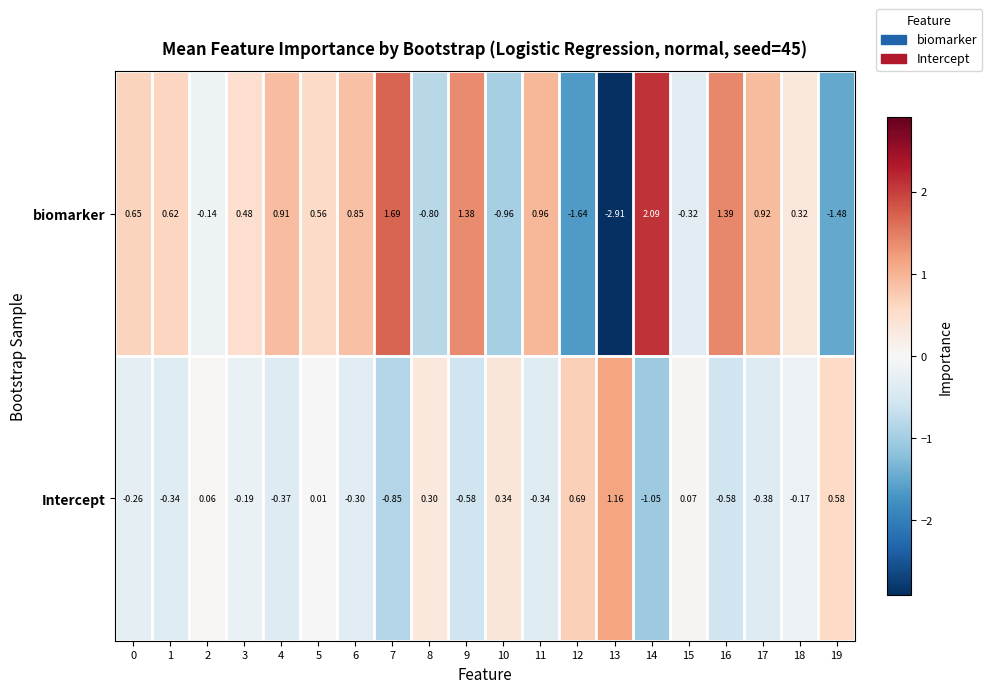

What is the difference between the highest and lowest values at 11?

1.3